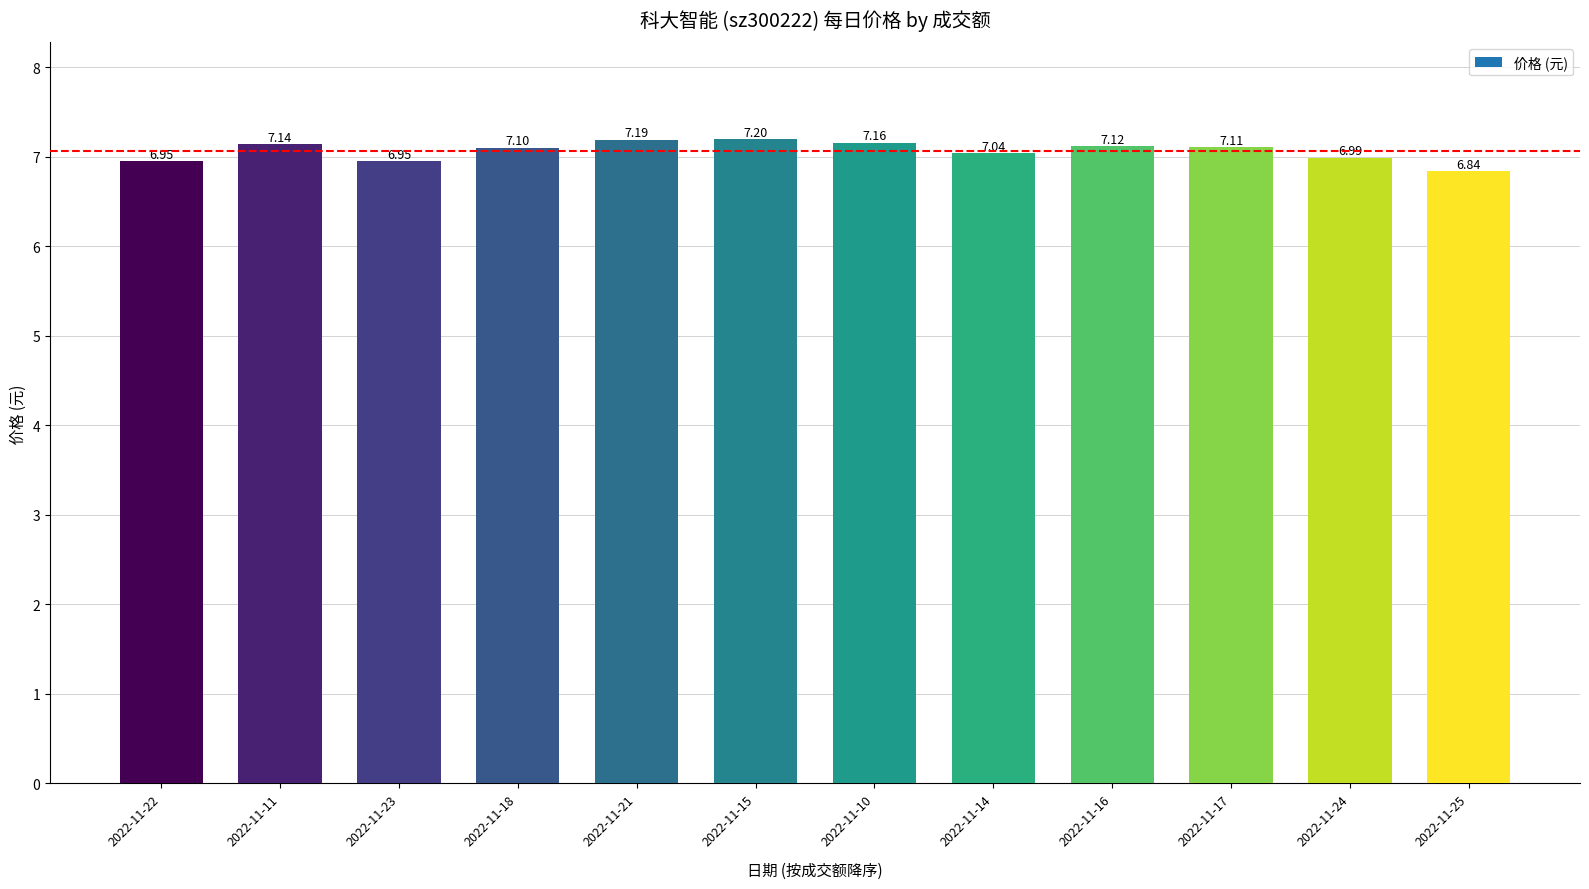

Between 2022-11-22 and 2022-11-11, which is larger?

2022-11-11